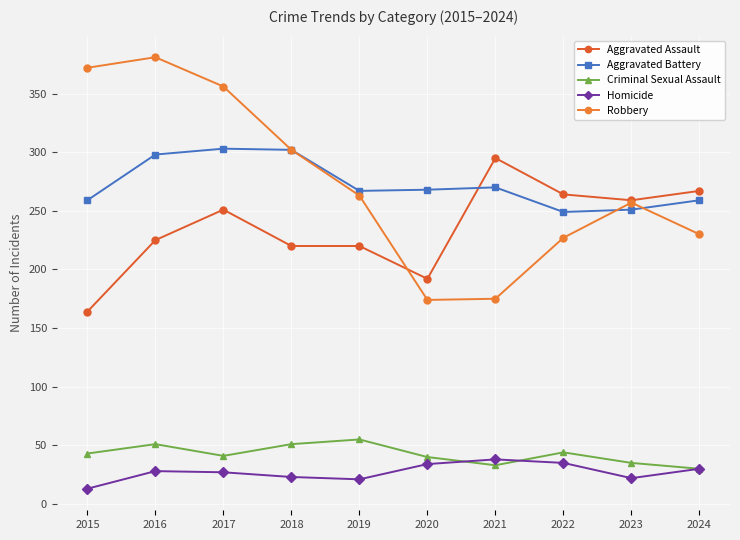

Is this an area chart (filled region under the line)?

No